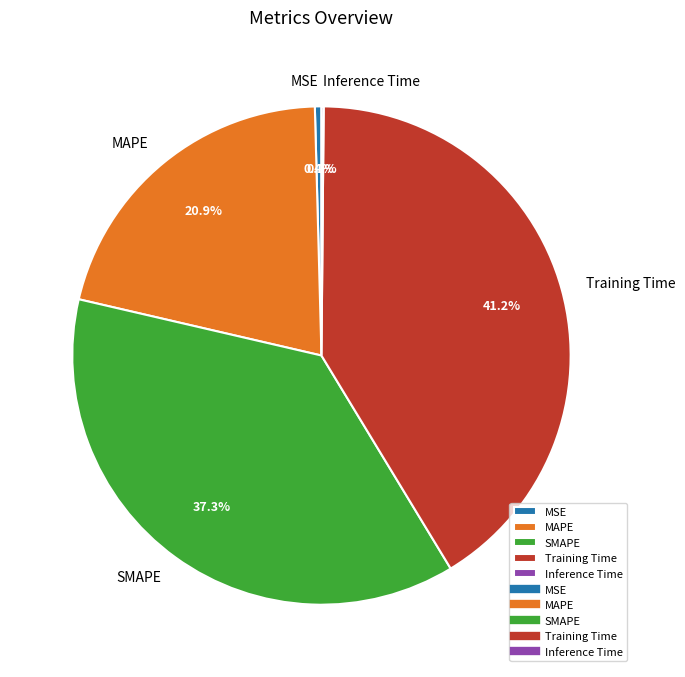

What is the ratio of the value at Training Time to the value at SMAPE?

1.1